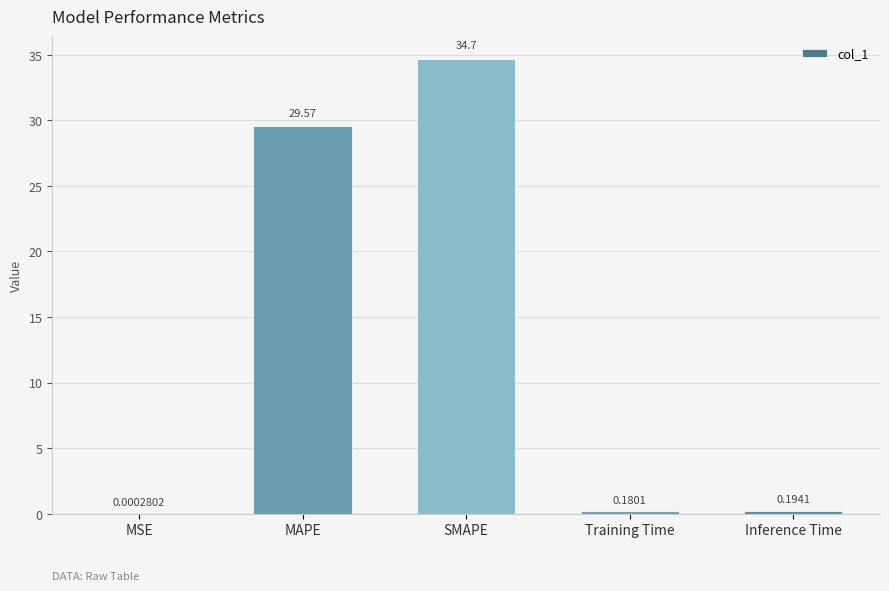

At which label is the value closest to 17?

MAPE